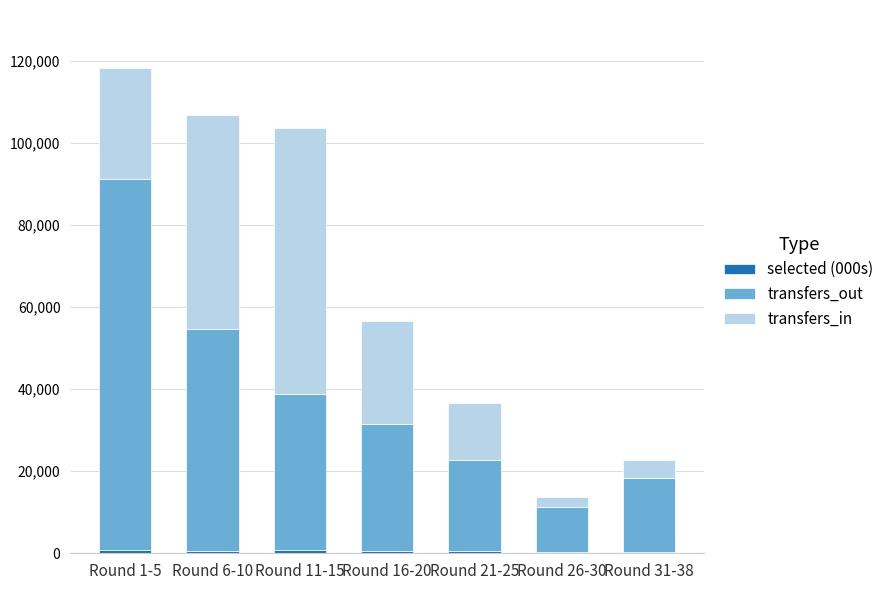

At which category is the sum across all series the highest?

Round 1-5